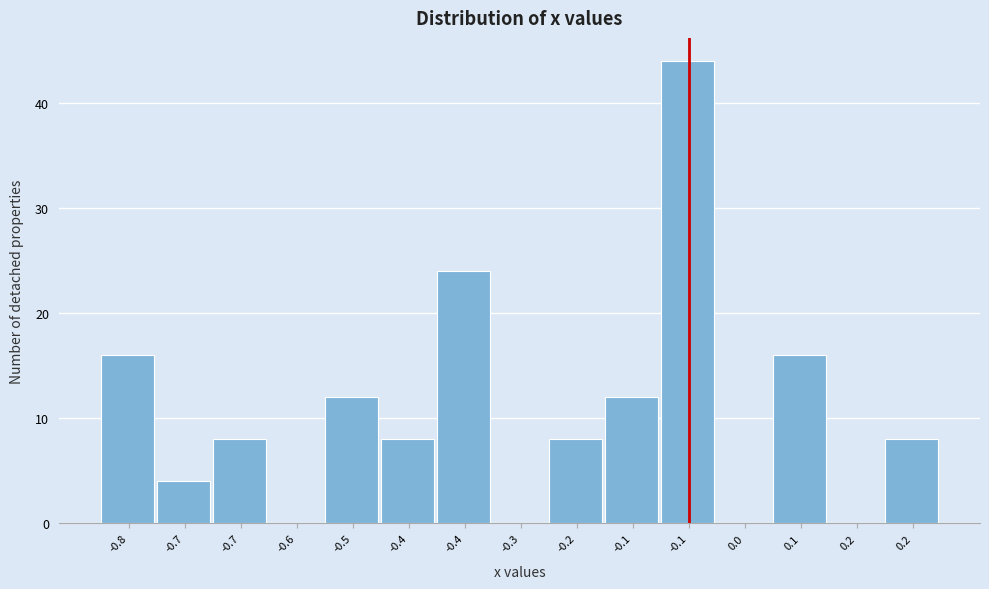

How many distinct data groups are displayed?

1